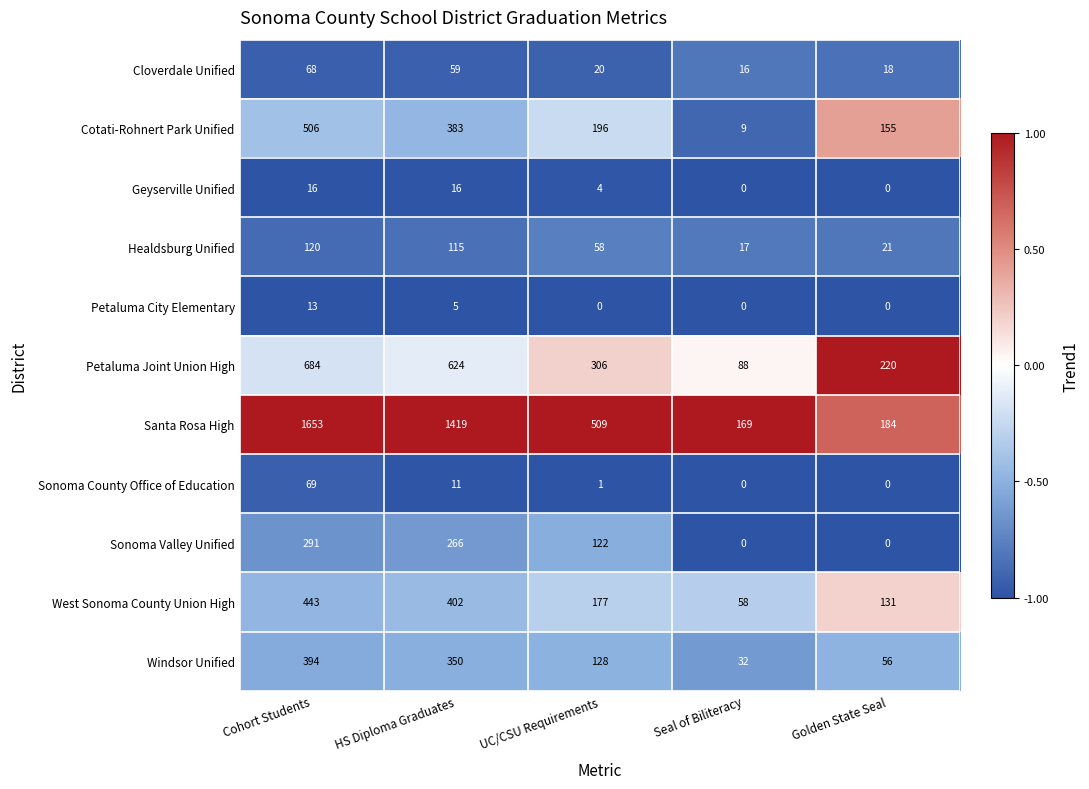

At which category is the sum across all series the highest?

Cohort Students